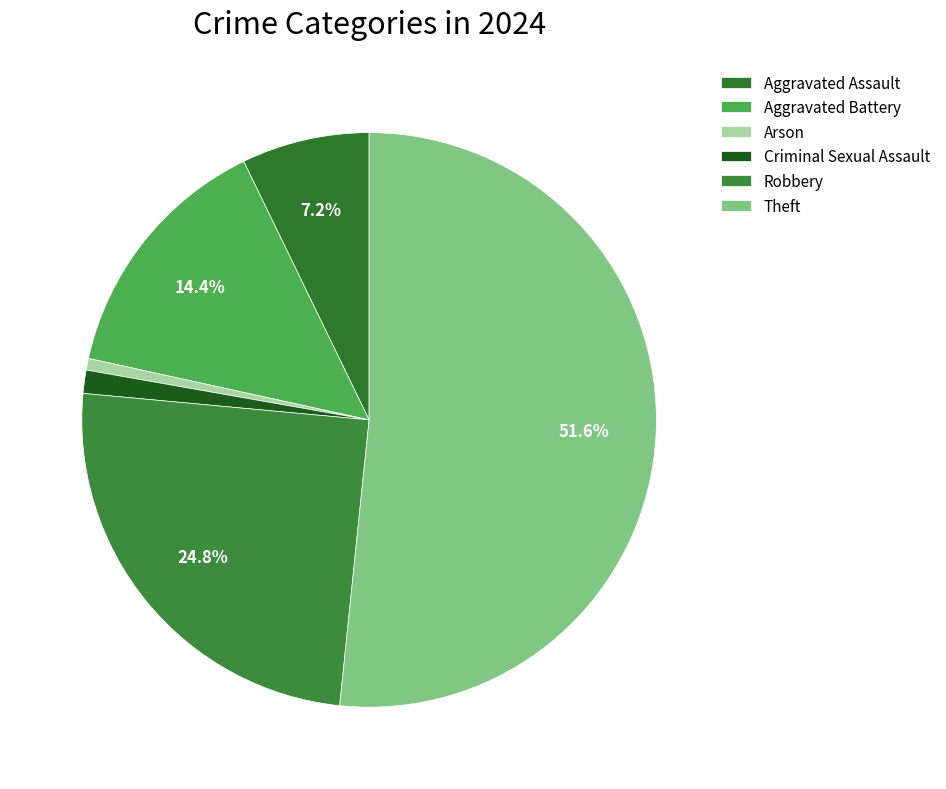

Which category accounts for the majority?

Theft